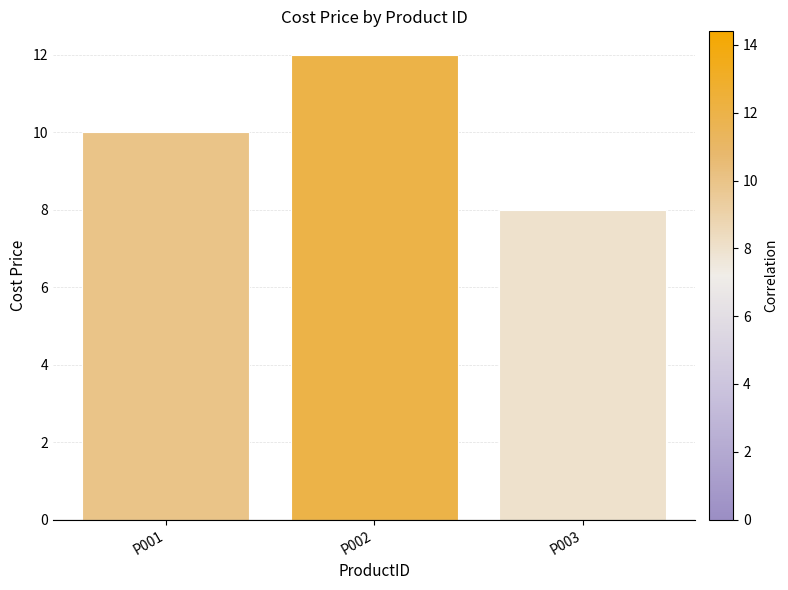

What is the change in value from P002 to P003?

-4